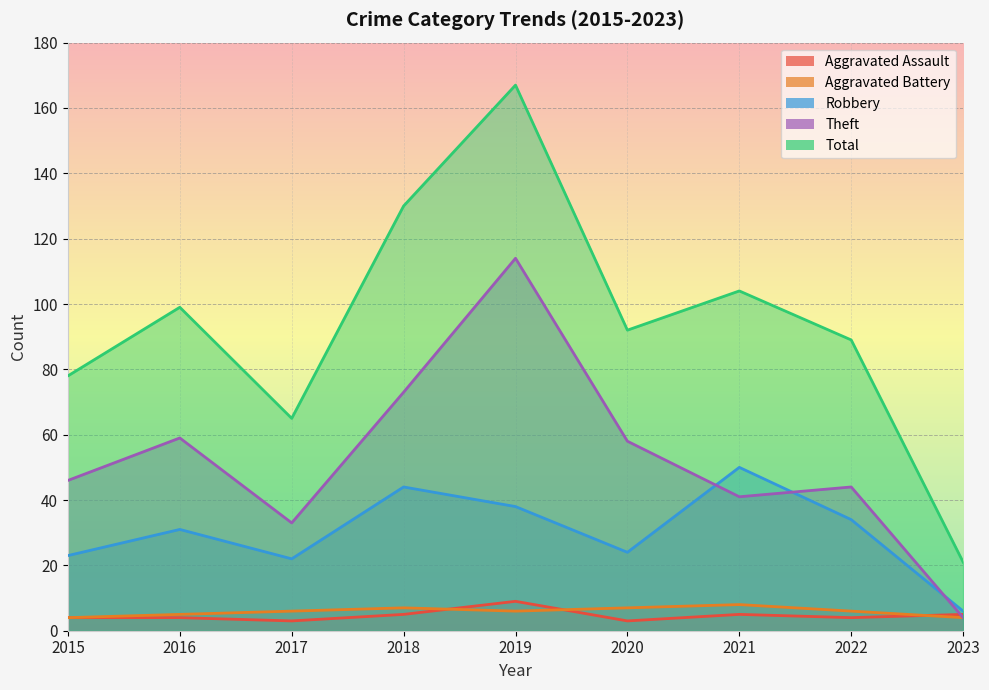

Is it true that Aggravated Assault equals 12 at 2019?

False